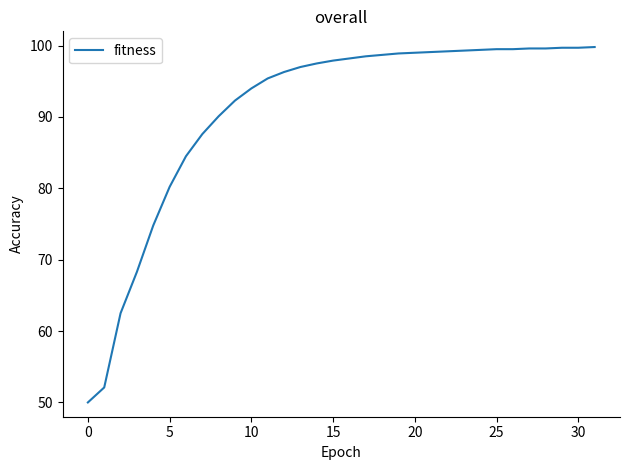

What is the minimum value shown in the chart?

50.0